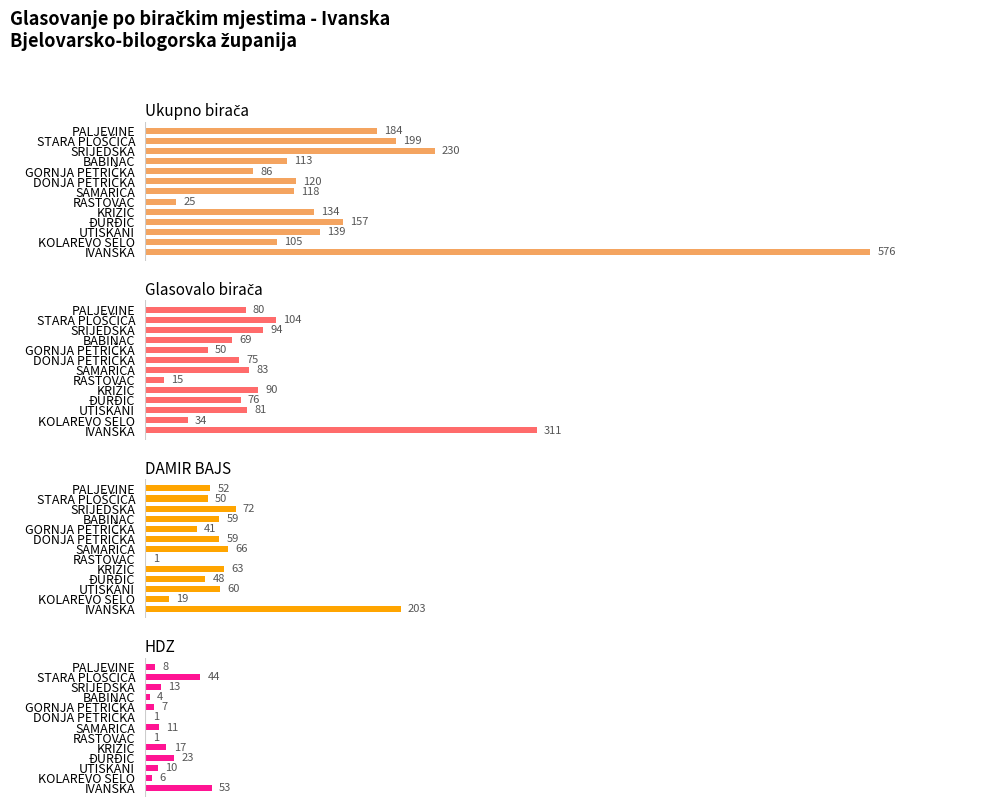

Reading right to left, list all the values displayed in this chart.

Ukupno birača: 184	199	230	113	86	120	118	25	134	157	139	105	576
Glasovalo birača: 80	104	94	69	50	75	83	15	90	76	81	34	311
DAMIR BAJS: 52	50	72	59	41	59	66	1	63	48	60	19	203
HDZ: 8	44	13	4	7	1	11	1	17	23	10	6	53